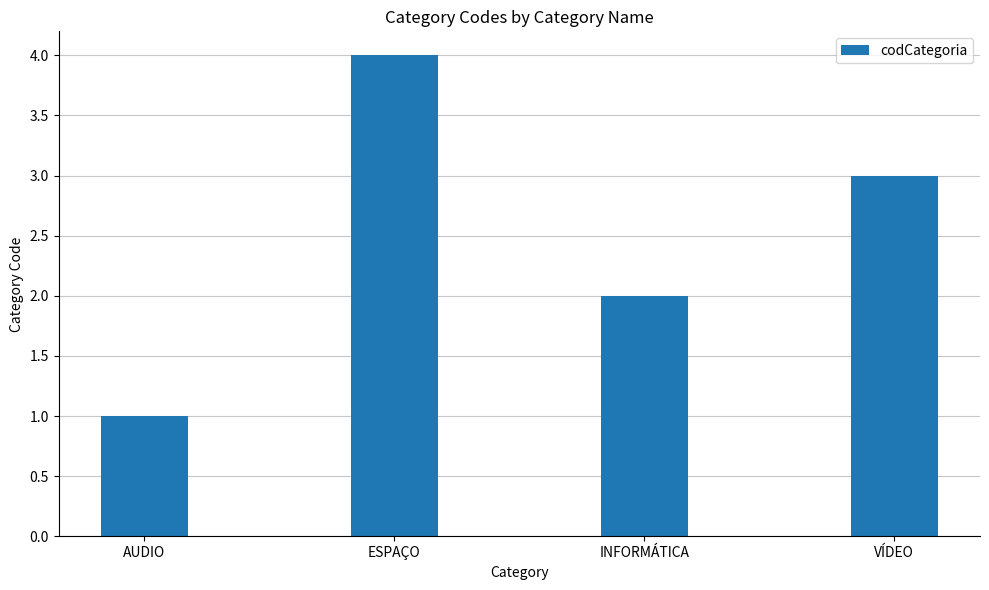

How many data points does each series have?

4